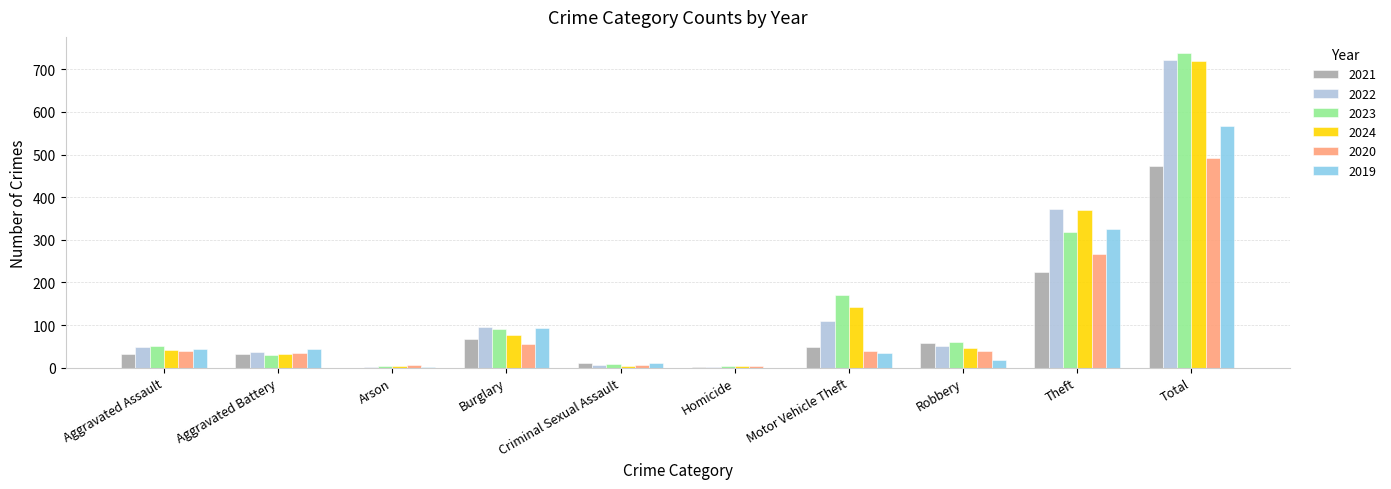

Is the value of 2024 at Total greater than the value of 2022 at Robbery?

Yes